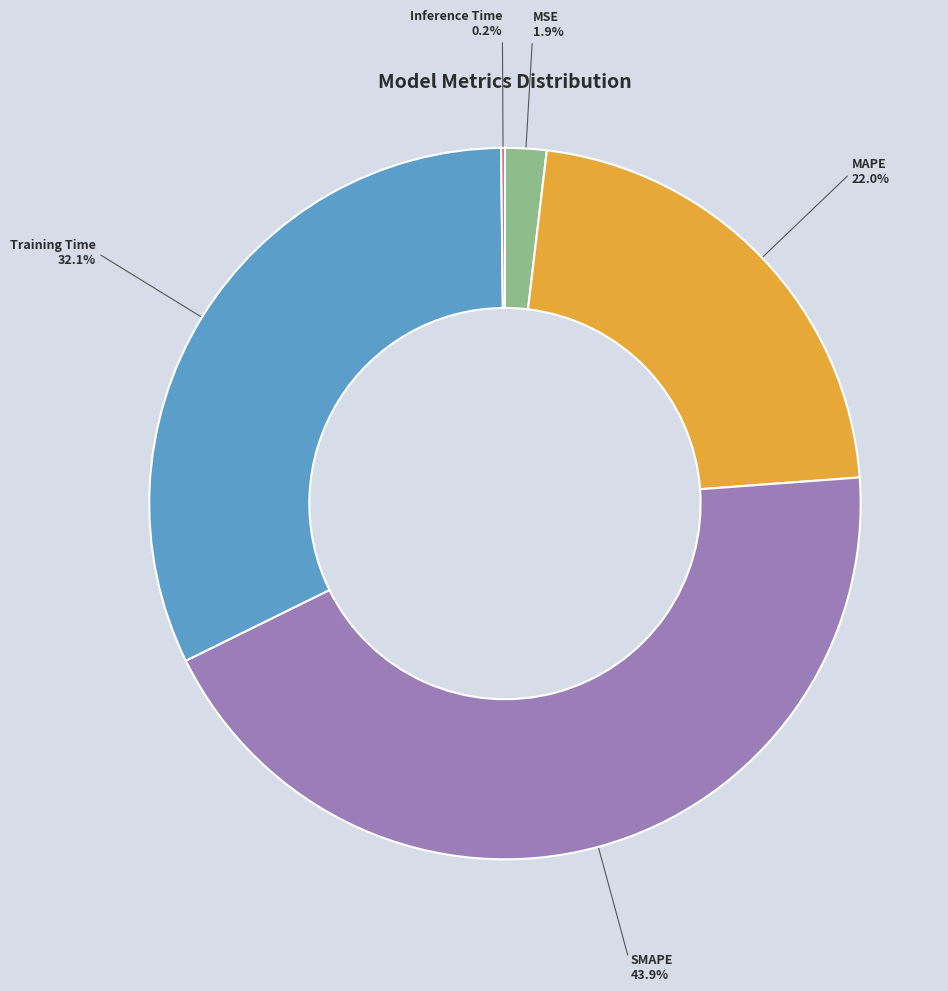

What is the largest slice in the pie chart?

SMAPE